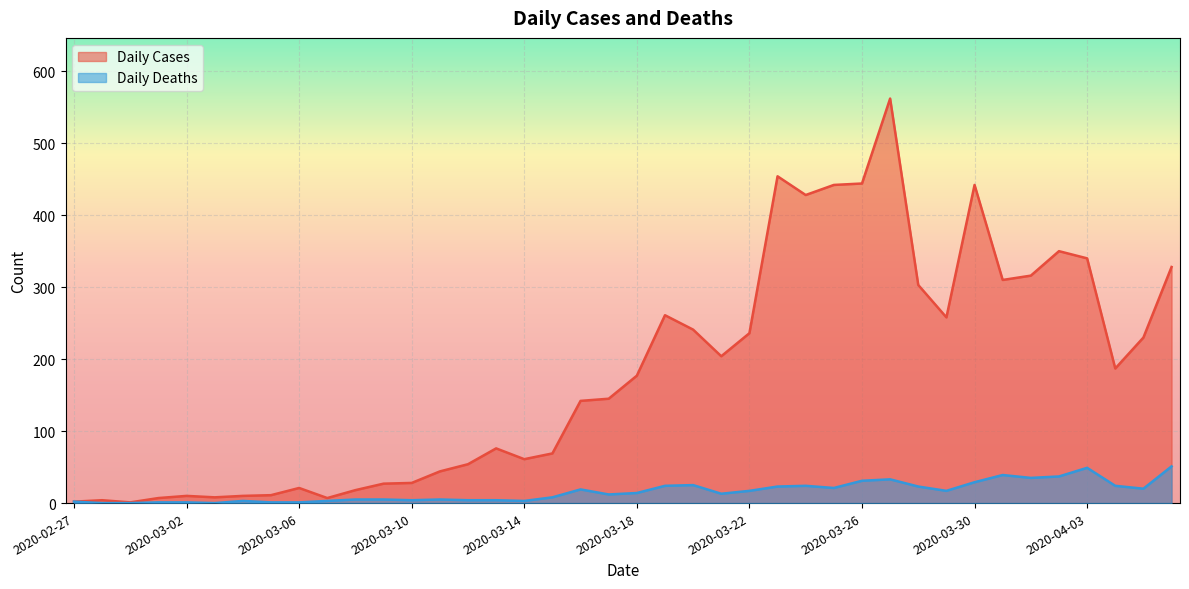

Is it true that Daily Deaths equals 18 at 2020-02-29?

False